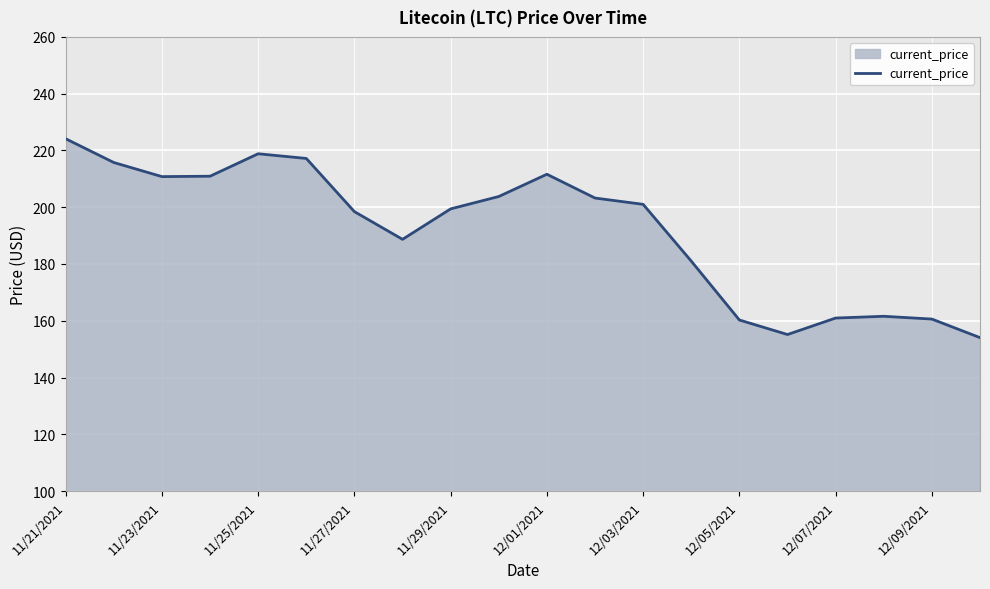

What is the maximum value shown in the chart?

224.1